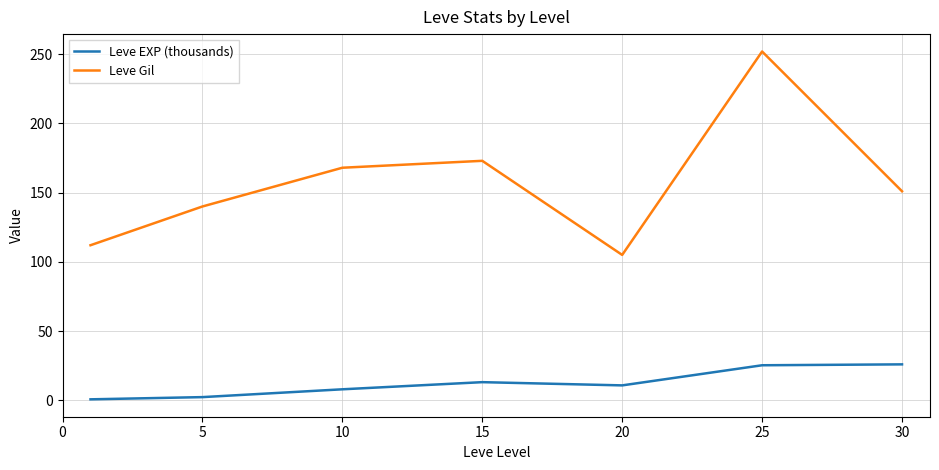

List the series in order of their overall mean, highest first.

Leve Gil, Leve EXP (thousands)